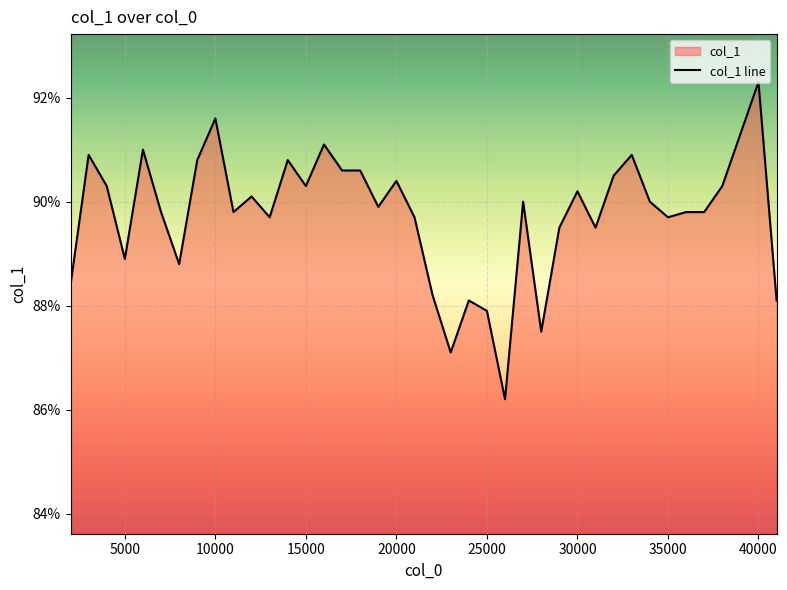

Reading left to right, extract all data points from this chart.

2000=0.9	3000=0.9	4000=0.9	5000=0.9	6000=0.9	7000=0.9	8000=0.9	9000=0.9	10000=0.9	11000=0.9	12000=0.9	13000=0.9	14000=0.9	15000=0.9	16000=0.9	17000=0.9	18000=0.9	19000=0.9	20000=0.9	21000=0.9	22000=0.9	23000=0.9	24000=0.9	25000=0.9	26000=0.9	27000=0.9	28000=0.9	29000=0.9	30000=0.9	31000=0.9	32000=0.9	33000=0.9	34000=0.9	35000=0.9	36000=0.9	37000=0.9	38000=0.9	39000=0.9	40000=0.9	41000=0.9